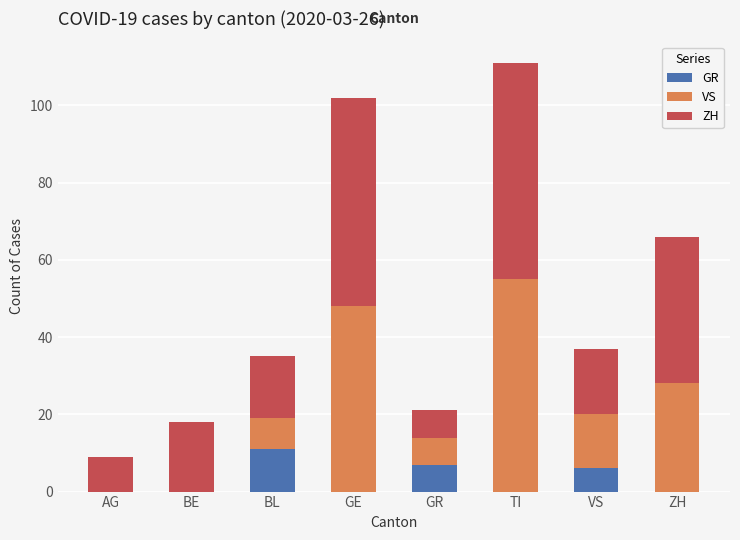

At which label does GR reach its peak?

BL